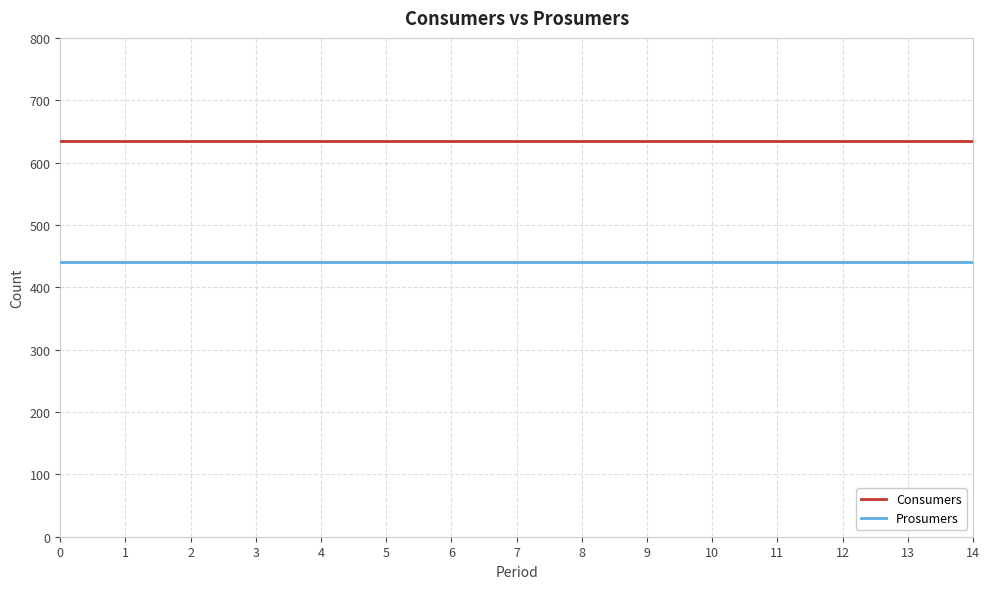

Rank the series by their average value, from highest to lowest.

Consumers, Prosumers